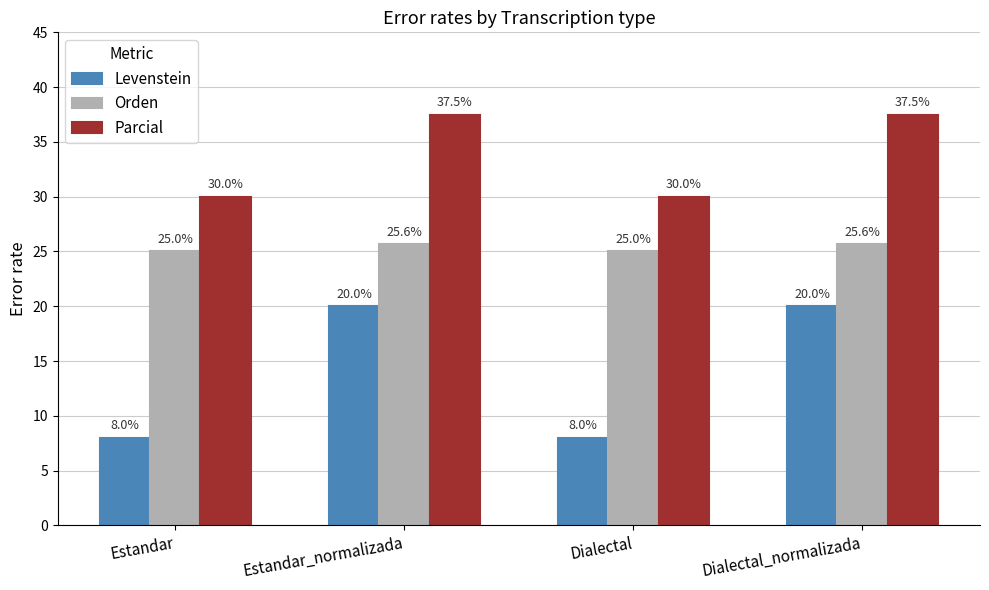

What is the label of the 1st bar from the right?

Dialectal_normalizada